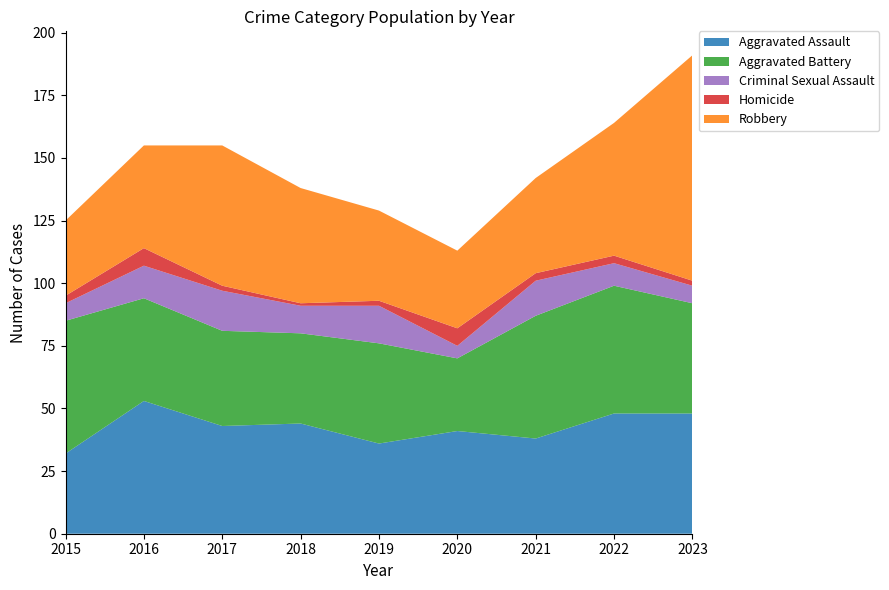

Reading left to right, list all the values displayed in this chart.

Aggravated Assault: 2015=32	2016=53	2017=43	2018=44	2019=36	2020=41	2021=38	2022=48	2023=48
Aggravated Battery: 2015=53	2016=41	2017=38	2018=36	2019=40	2020=29	2021=49	2022=51	2023=44
Criminal Sexual Assault: 2015=7	2016=13	2017=16	2018=11	2019=15	2020=5	2021=14	2022=9	2023=7
Homicide: 2015=3	2016=7	2017=2	2018=1	2019=2	2020=7	2021=3	2022=3	2023=2
Robbery: 2015=30	2016=41	2017=56	2018=46	2019=36	2020=31	2021=38	2022=53	2023=90